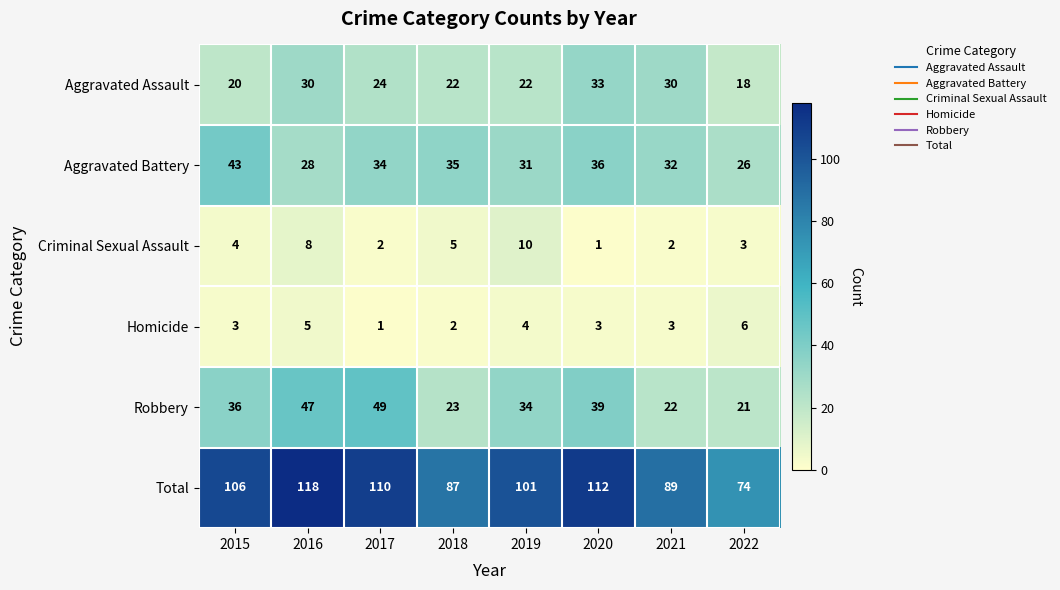

Between 2020 and 2021, which series saw the biggest shift?

Total